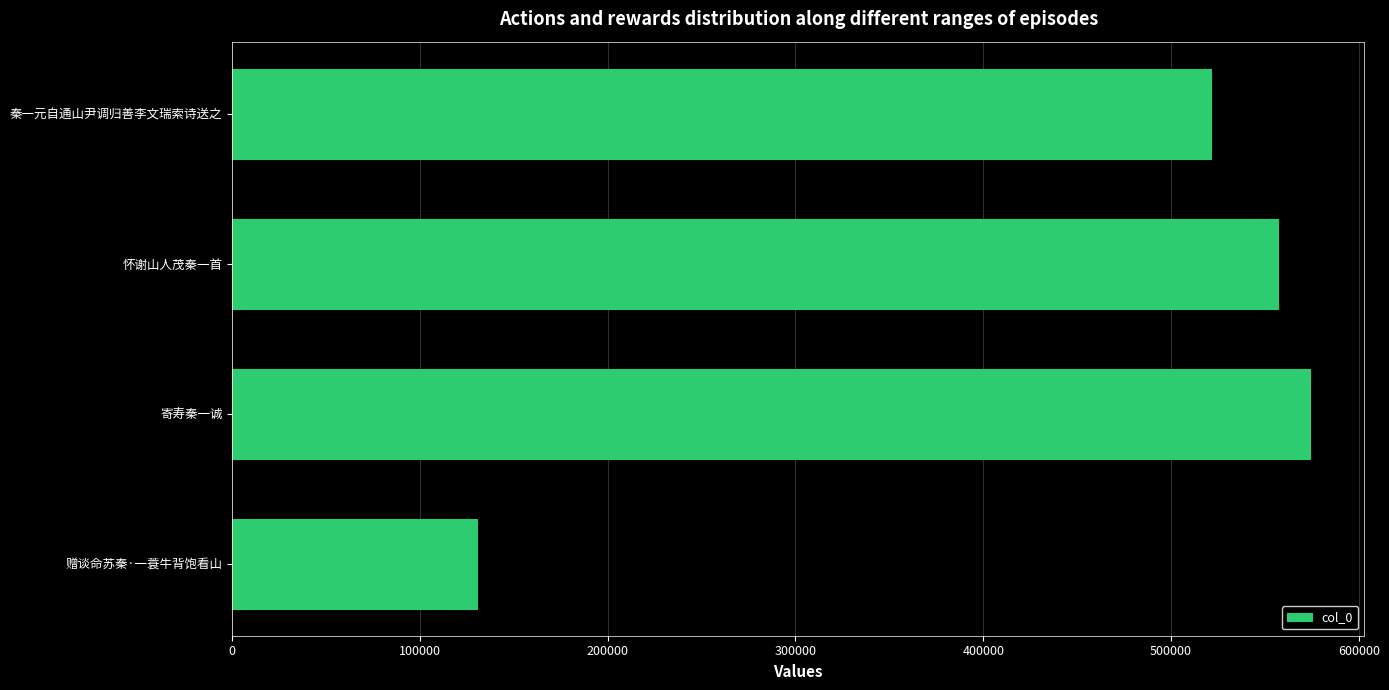

What is the label of the 1st bar from the top?

秦一元自通山尹调归善李文瑞索诗送之